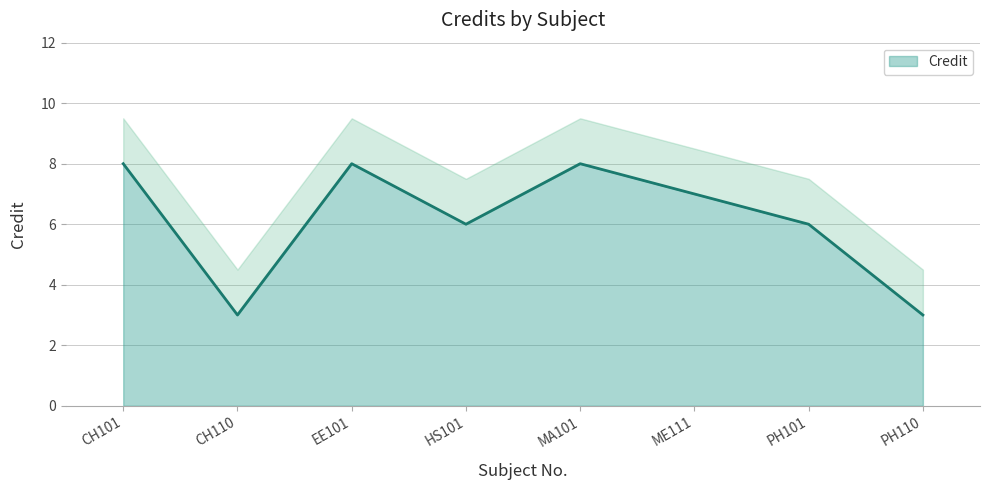

How many data points does each series have?

8